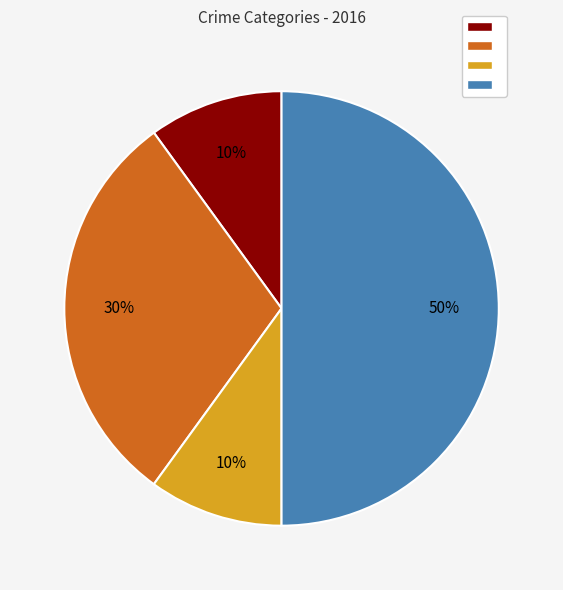

Count the number of slices in the pie.

4